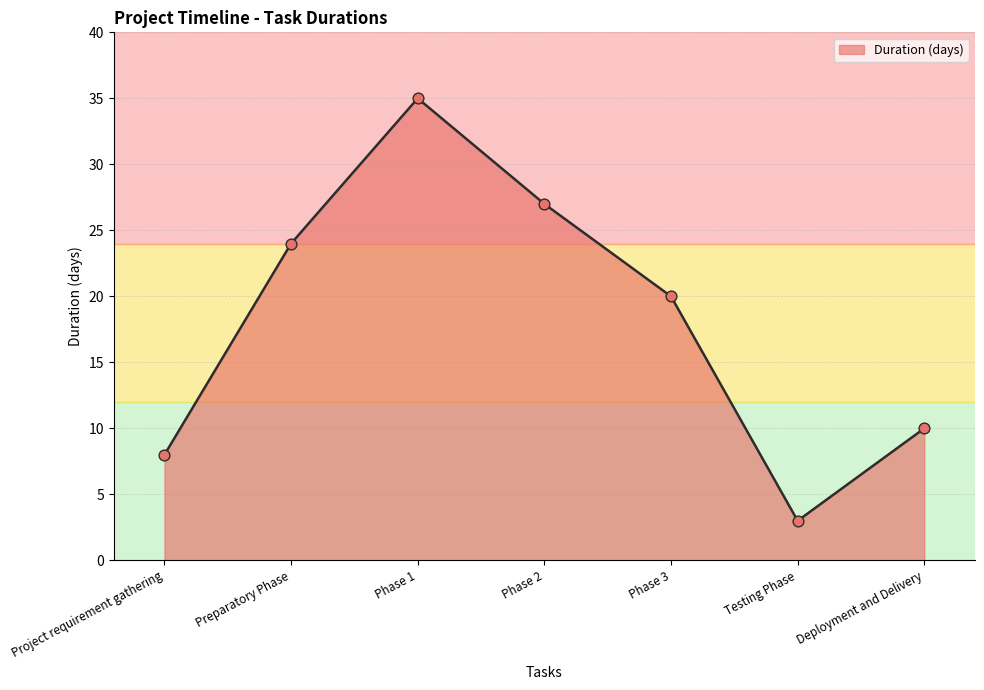

Which has a higher value, Phase 2 or Project requirement gathering?

Phase 2